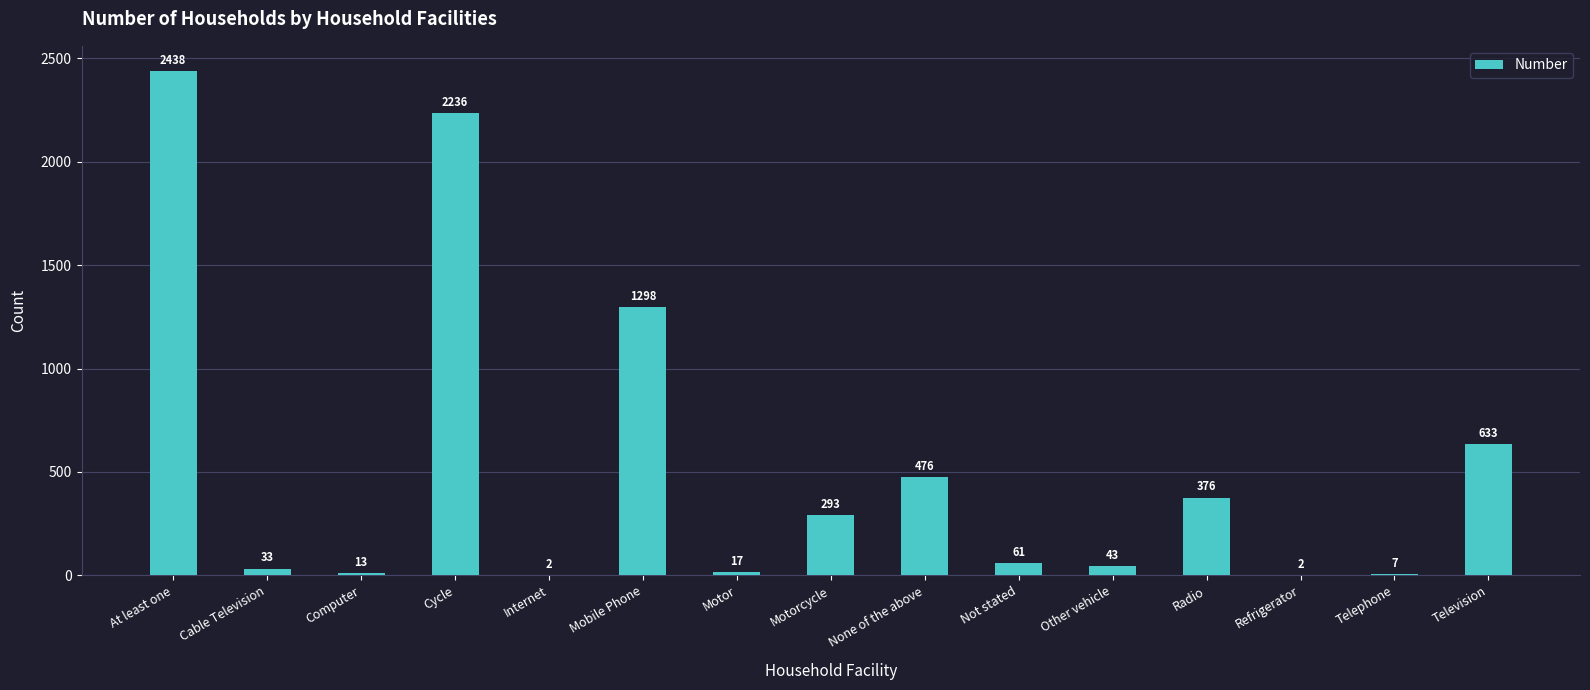

What value does the data have at Cycle, to the nearest 100?

2200